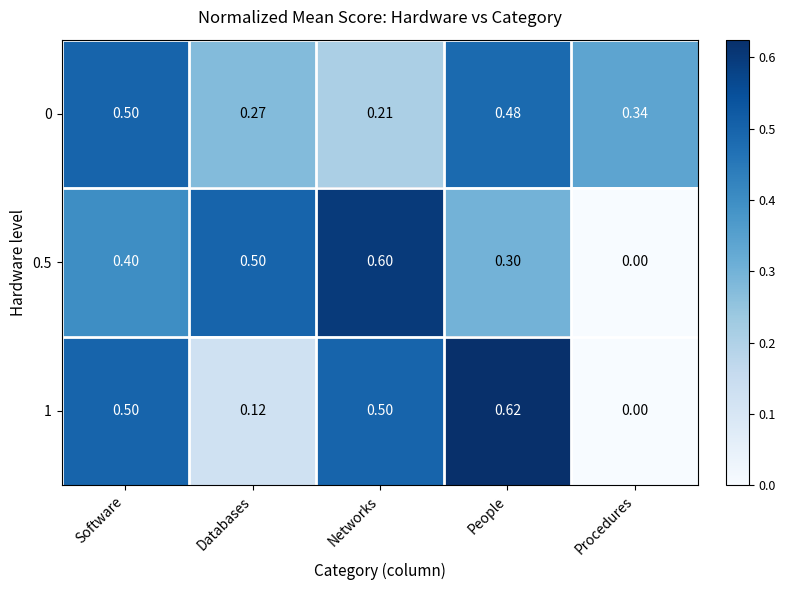

Which category has the lowest value in the 0.5 series?

Procedures